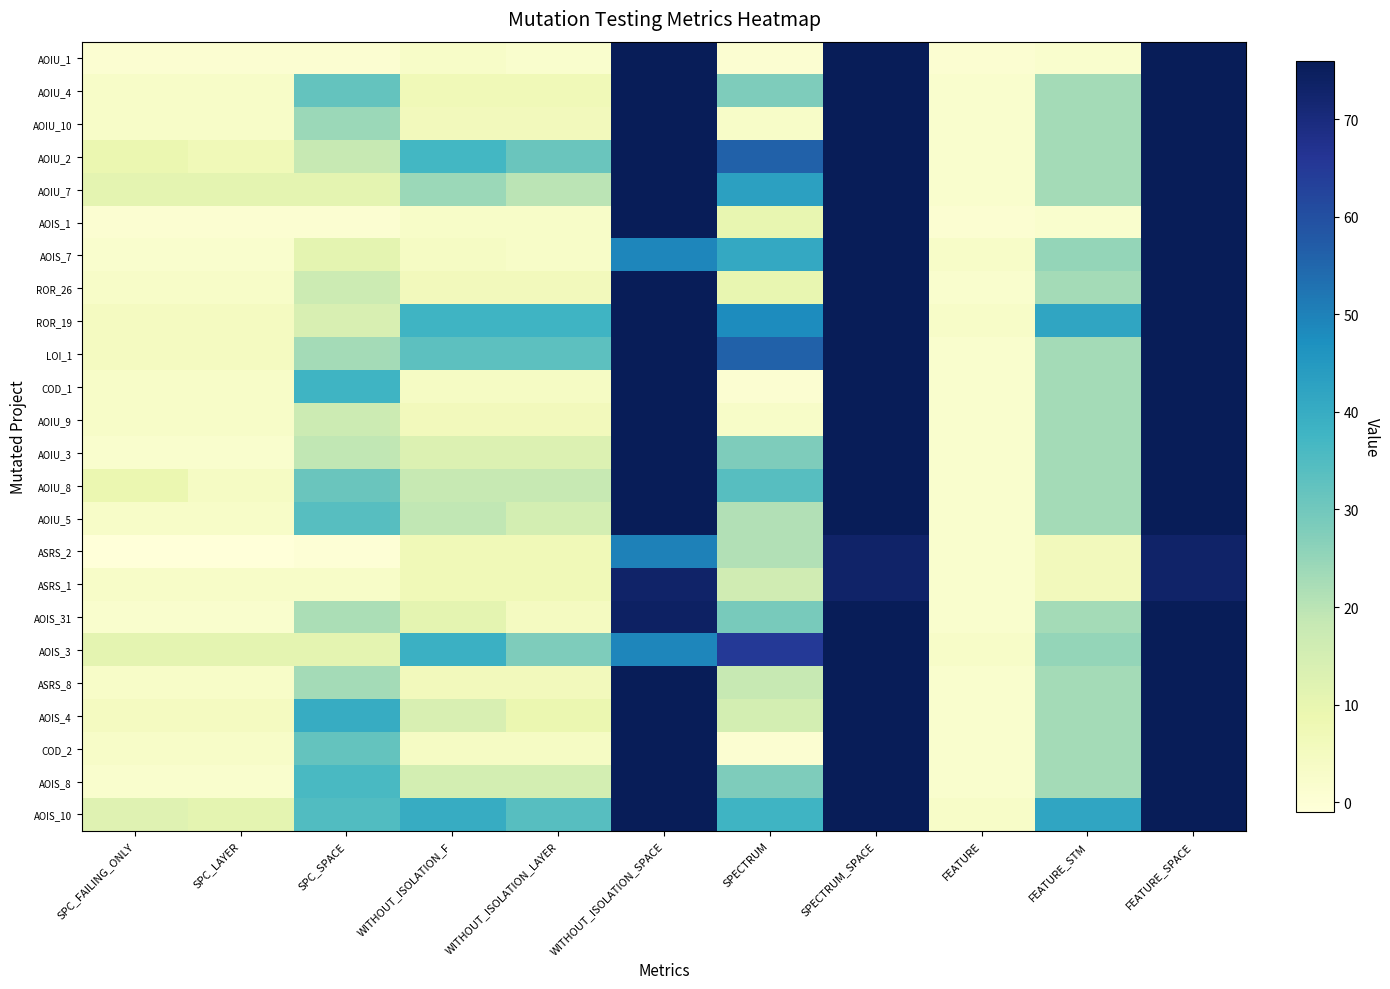

How many data points does each series have?

11